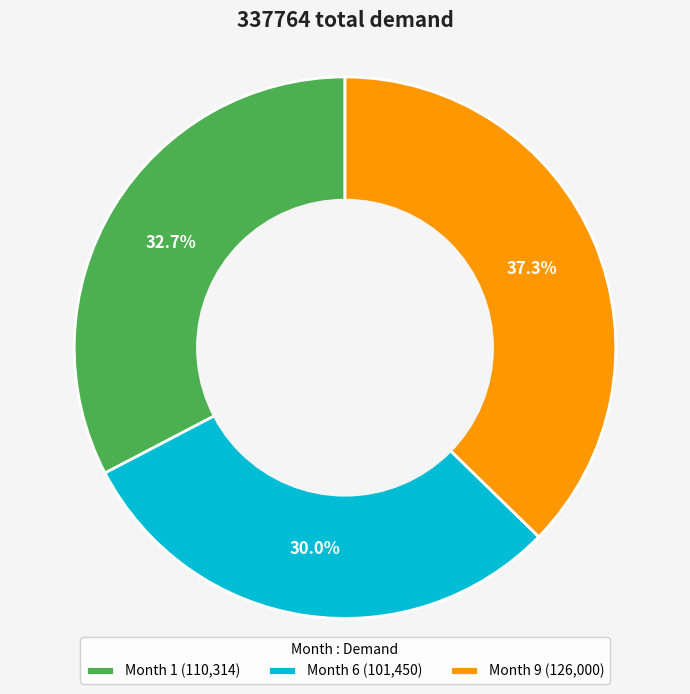

How many slices are in this pie chart?

3